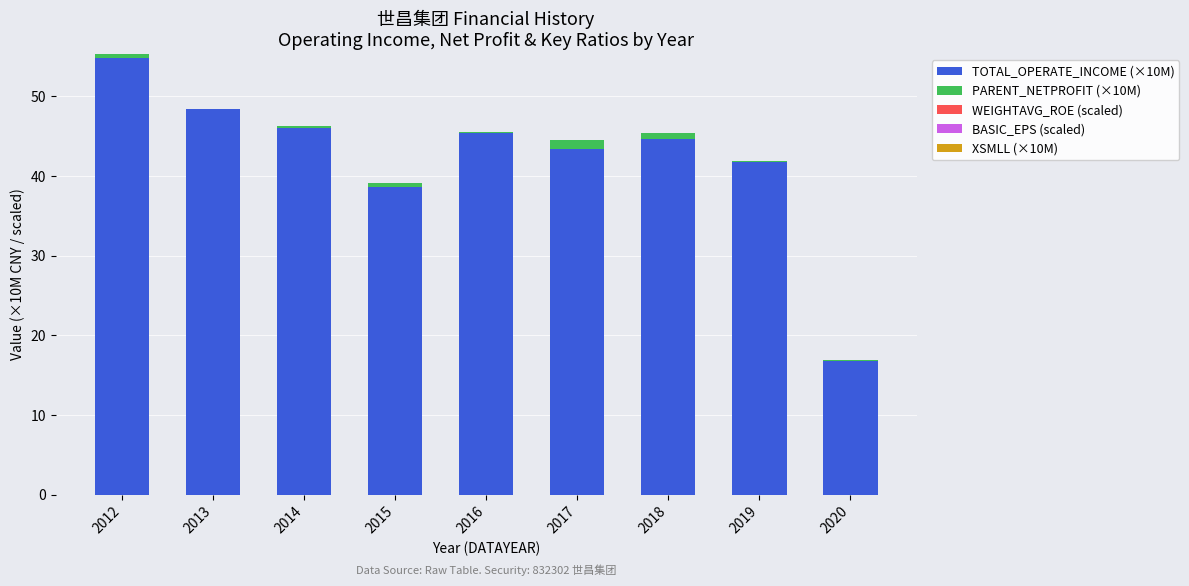

Is it true that TOTAL_OPERATE_INCOME (×10M) equals 44.7 at 2018?

True